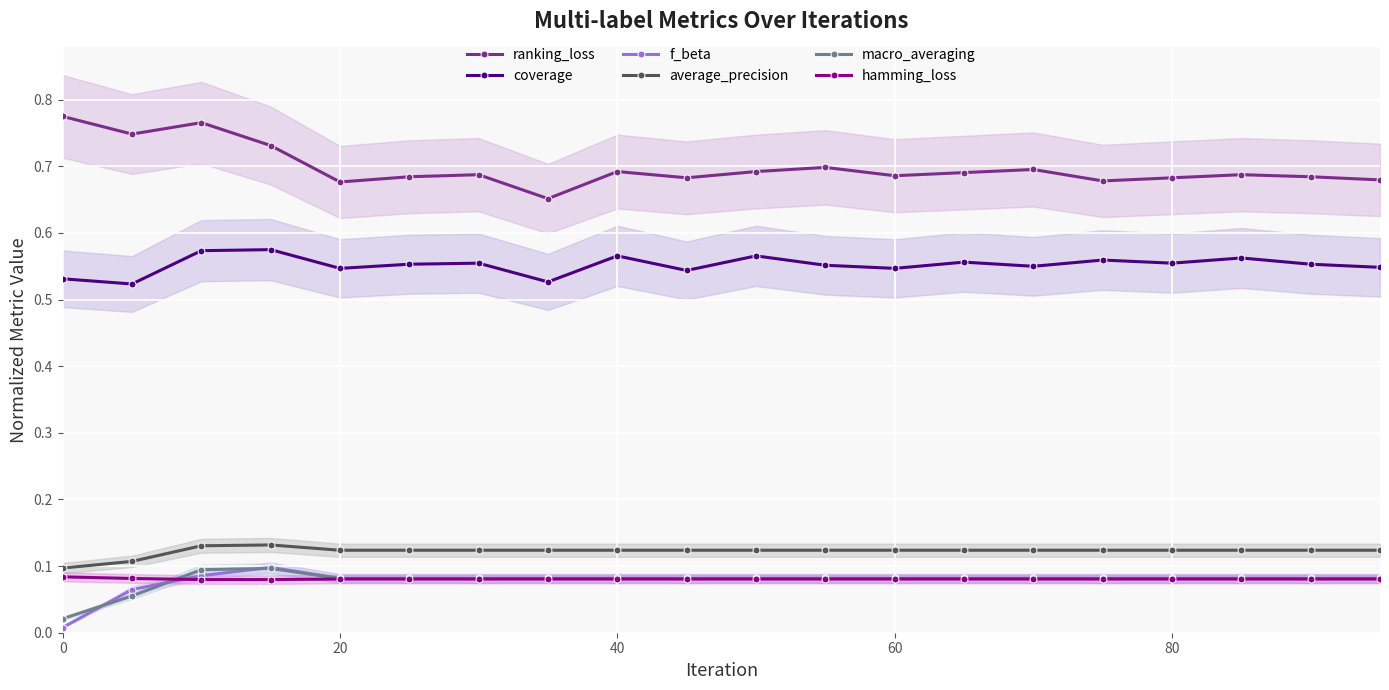

True or false: hamming_loss has a value of 0.0 at 20.

False